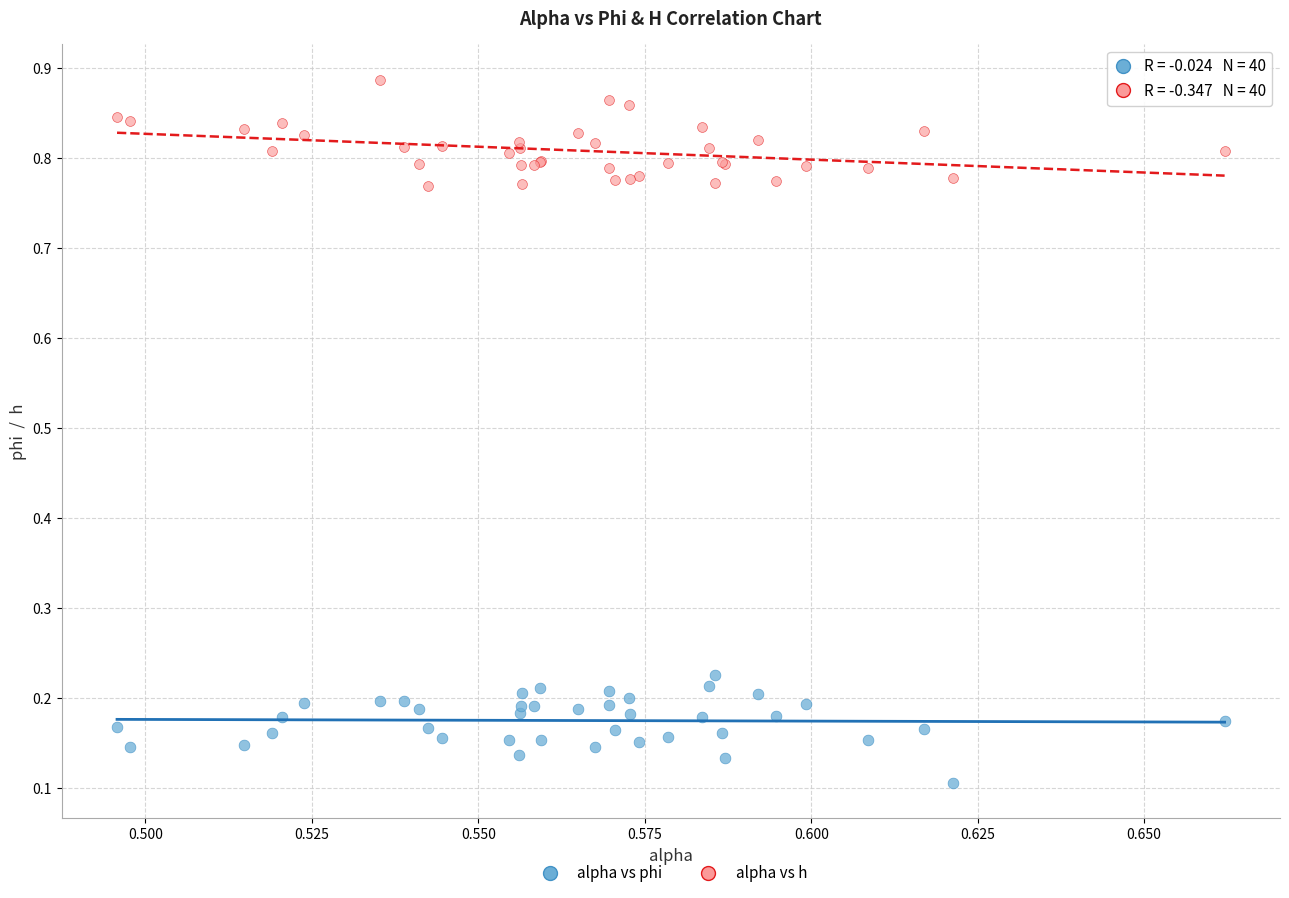

Which series contains the lowest Y value?

alpha vs phi